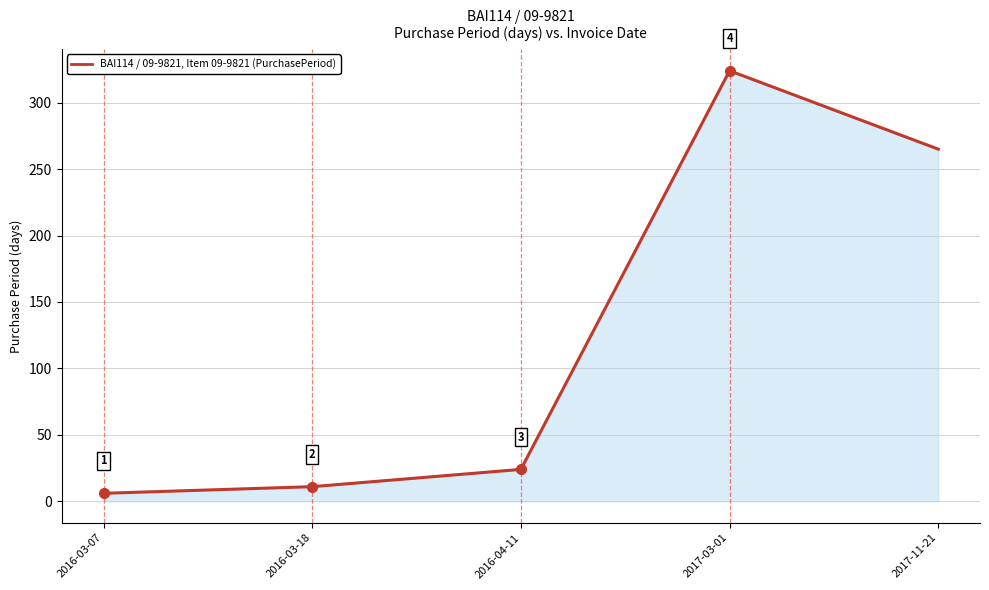

At which category does the chart reach its minimum across all series?

2016-03-07